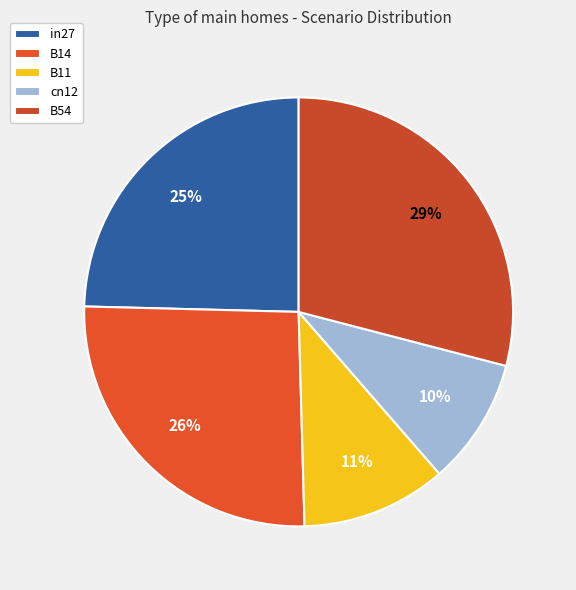

What is the smallest slice in the pie chart?

cn12